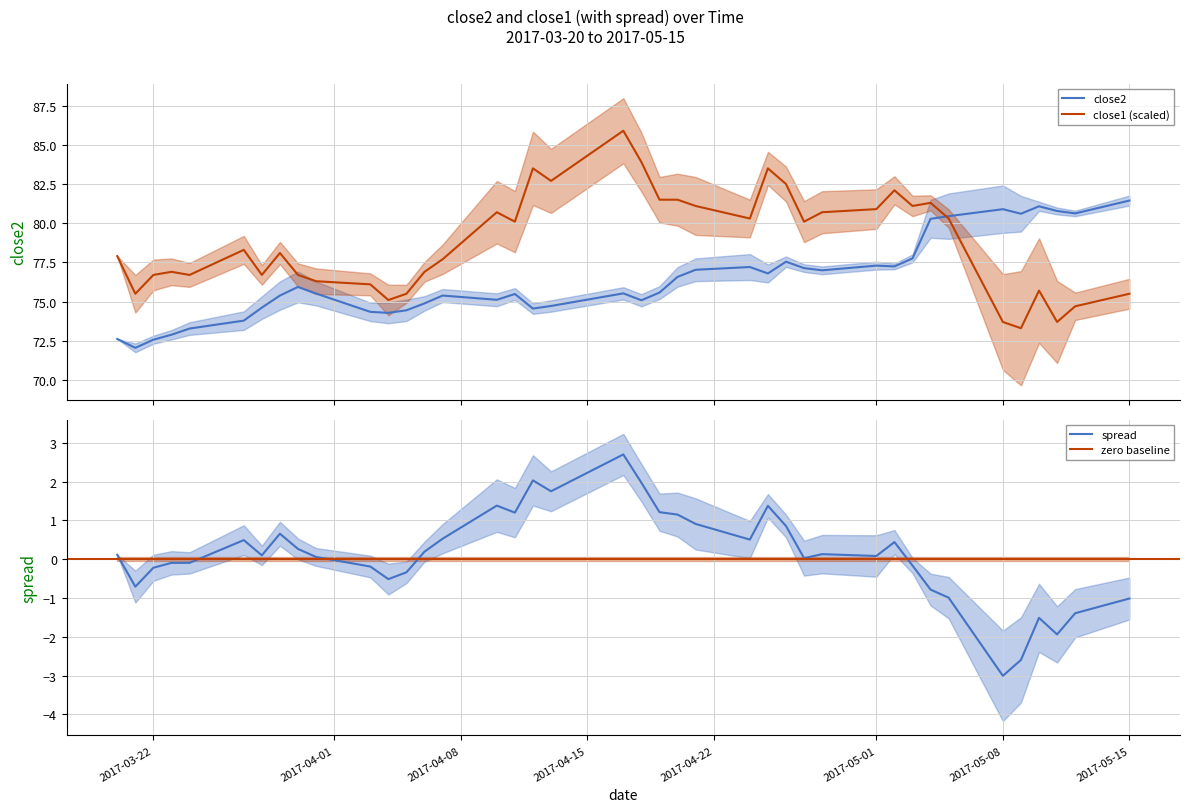

What is the label of the 24th point from the right?

2017-04-11